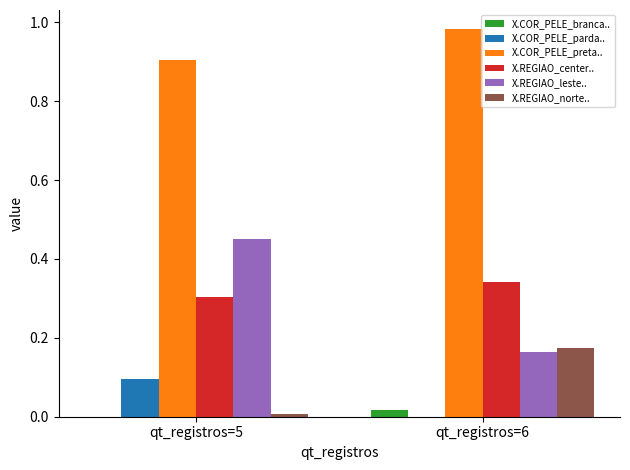

How many groups of bars are there?

2